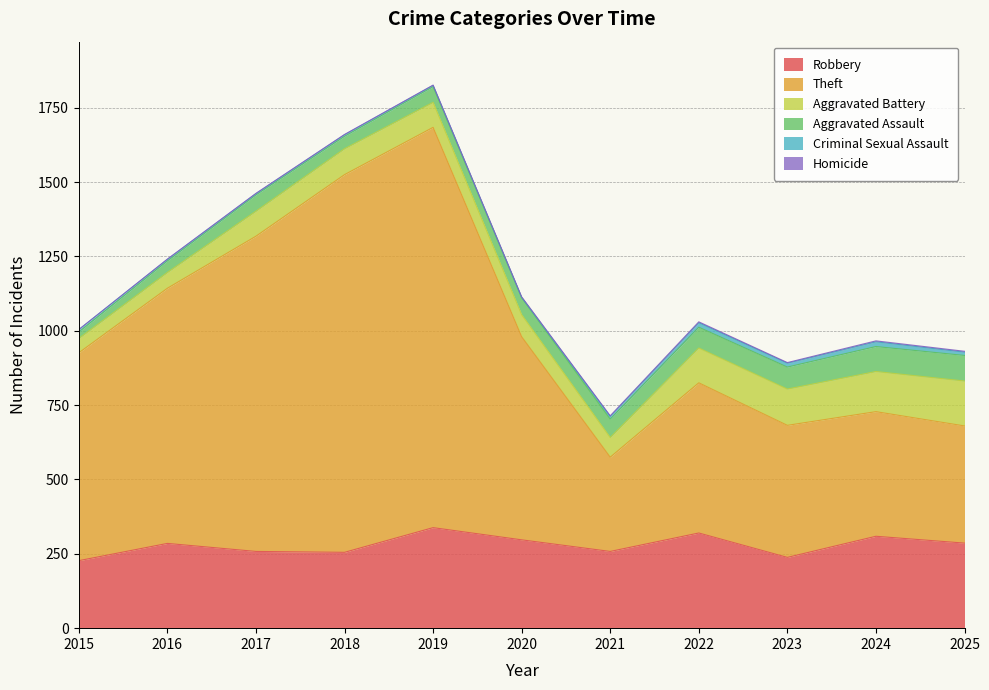

What are all the series names shown in the legend?

Robbery, Theft, Aggravated Battery, Aggravated Assault, Criminal Sexual Assault, Homicide